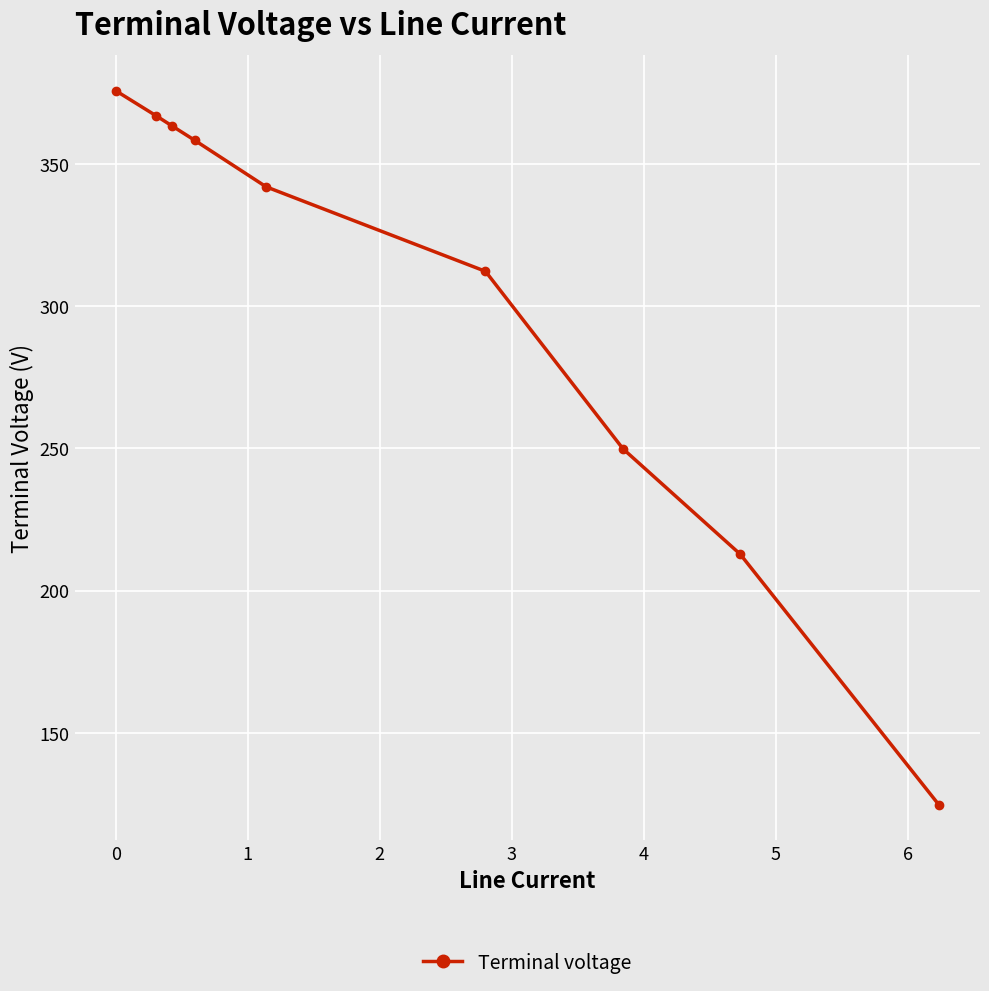

What is the maximum value shown in the chart?

375.7